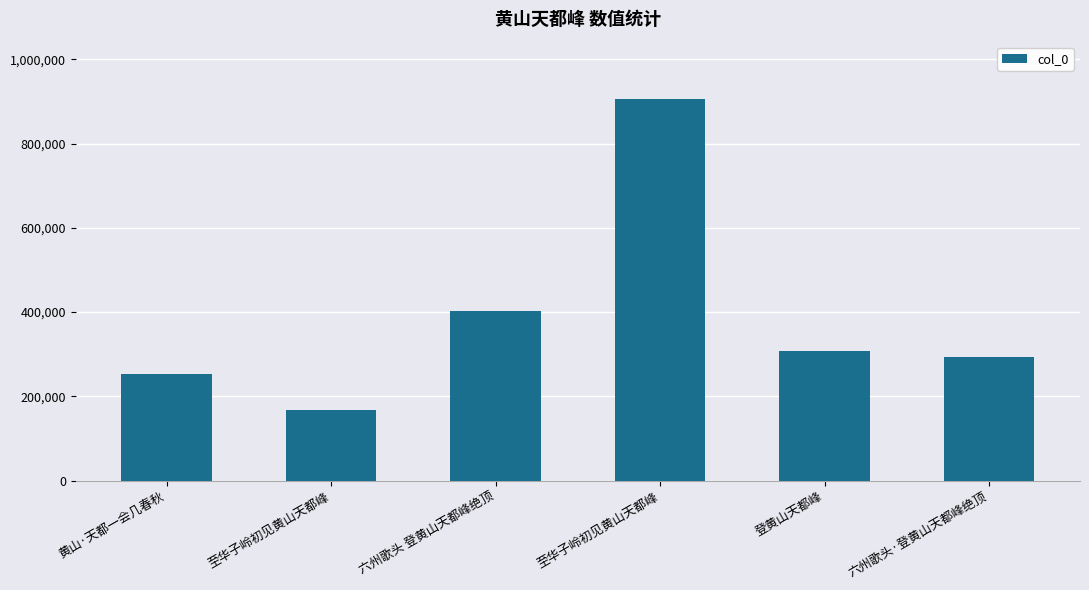

What is the sum of all values?

2331224